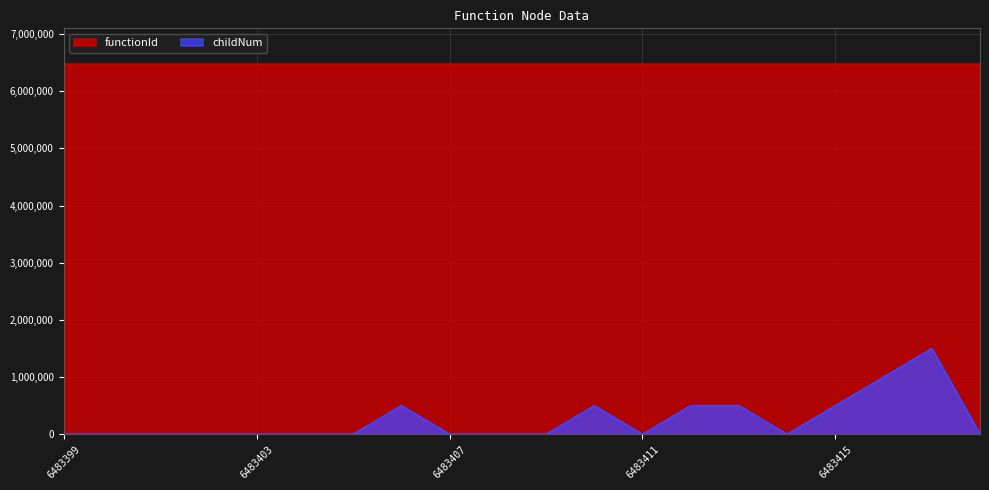

Rank the categories by value from lowest to highest.

6483399, 6483400, 6483401, 6483402, 6483403, 6483404, 6483405, 6483407, 6483408, 6483409, 6483411, 6483414, 6483418, 6483406, 6483410, 6483412, 6483413, 6483415, 6483416, 6483417